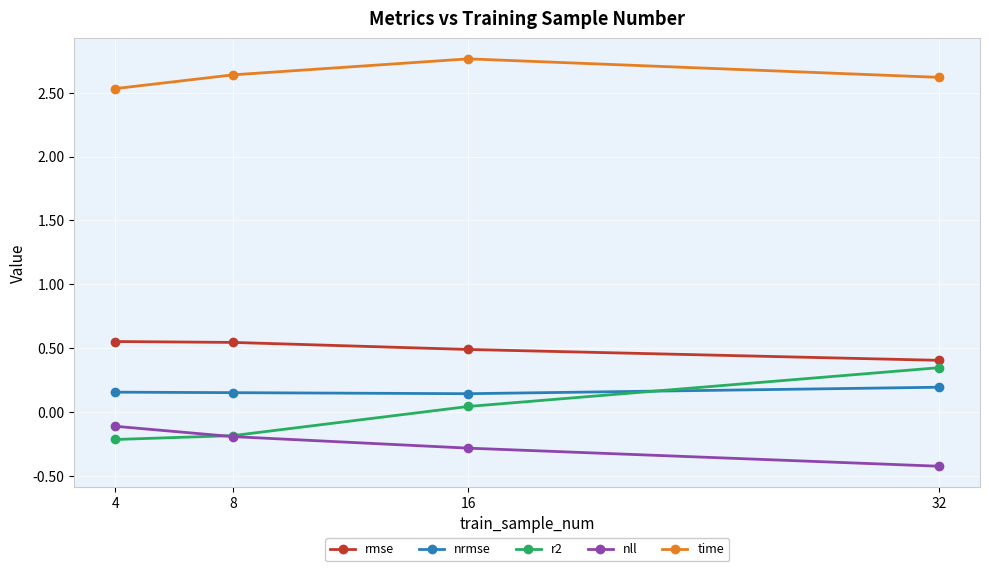

What is the highest value of the time series?

2.8